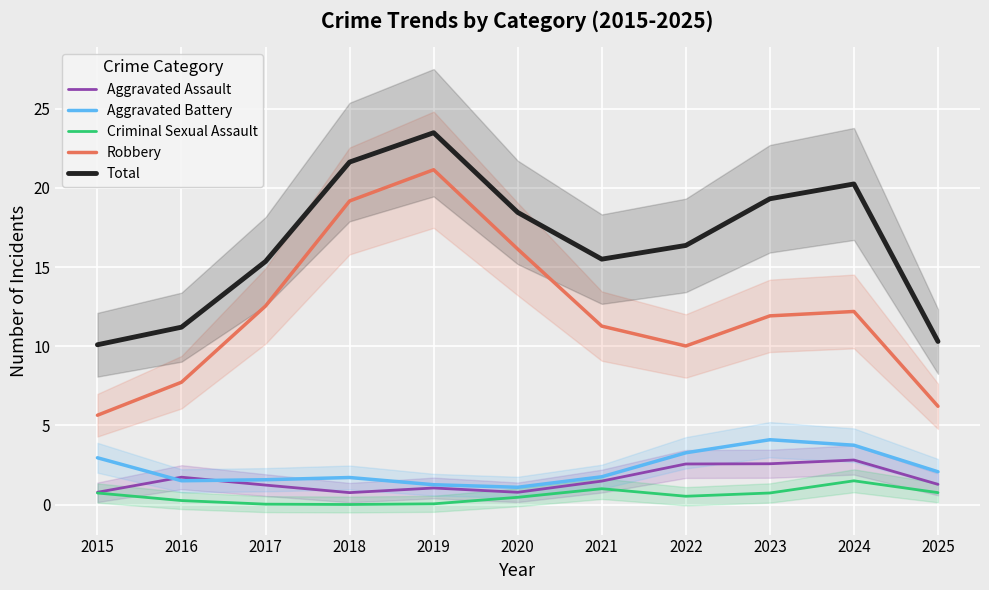

True or false: Robbery and Criminal Sexual Assault intersect in this chart.

False